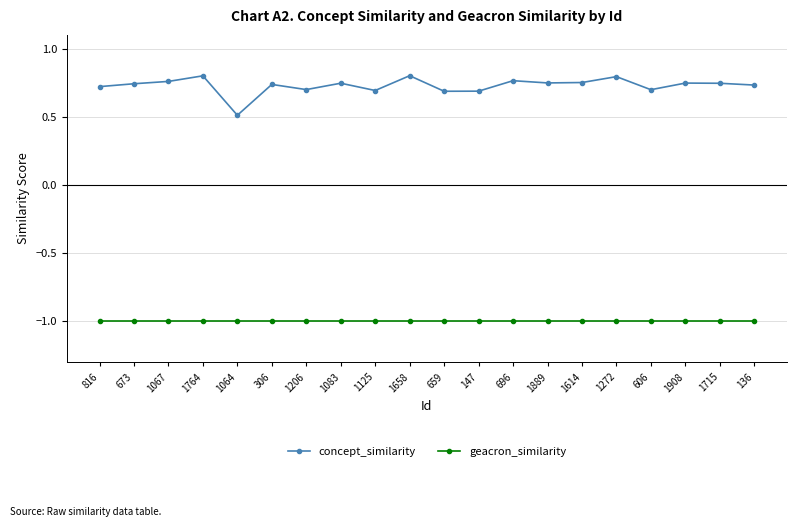

Is the value of geacron_similarity at 147 greater than the value of concept_similarity at 1064?

No